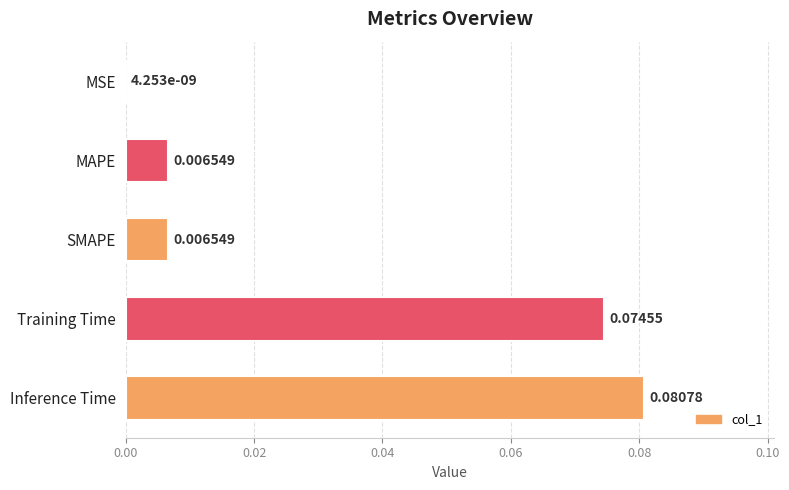

At which label is the value closest to 0?

MSE